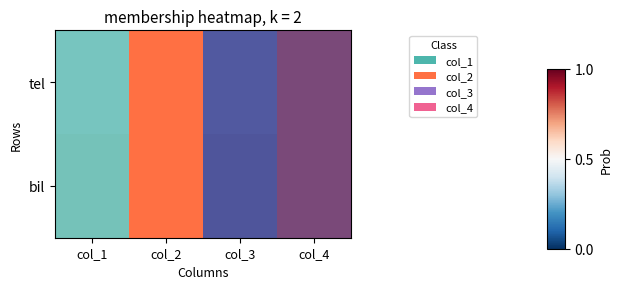

The value of bil at col_2 is 1.3. True or false?

False